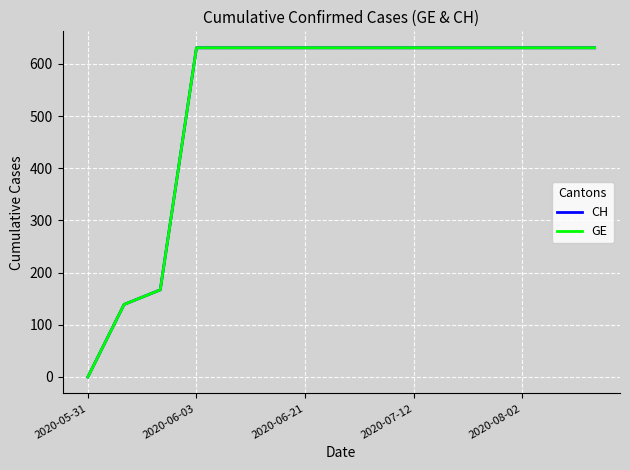

Is this an area chart (filled region under the line)?

No